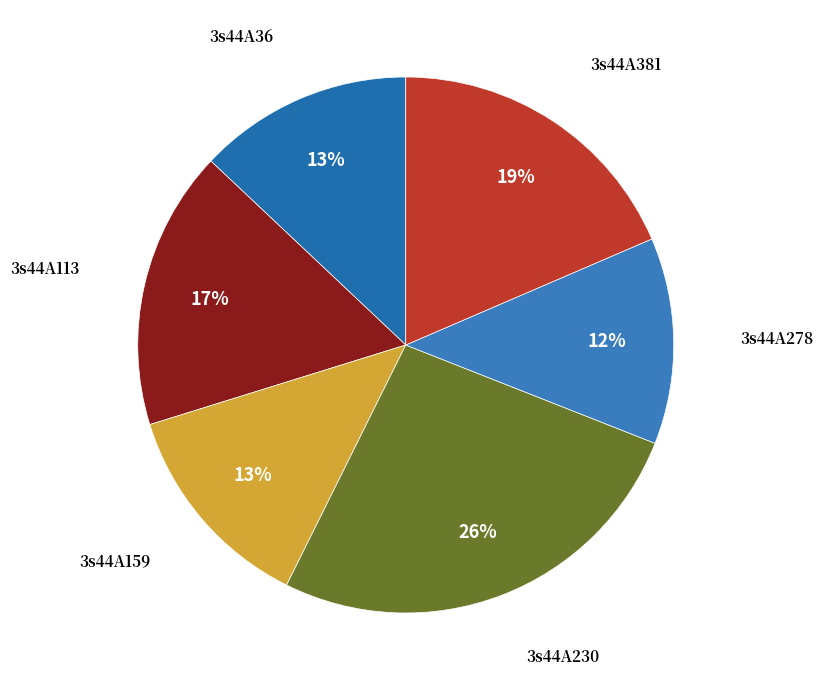

To the nearest percent, what is the average slice percentage?

17%